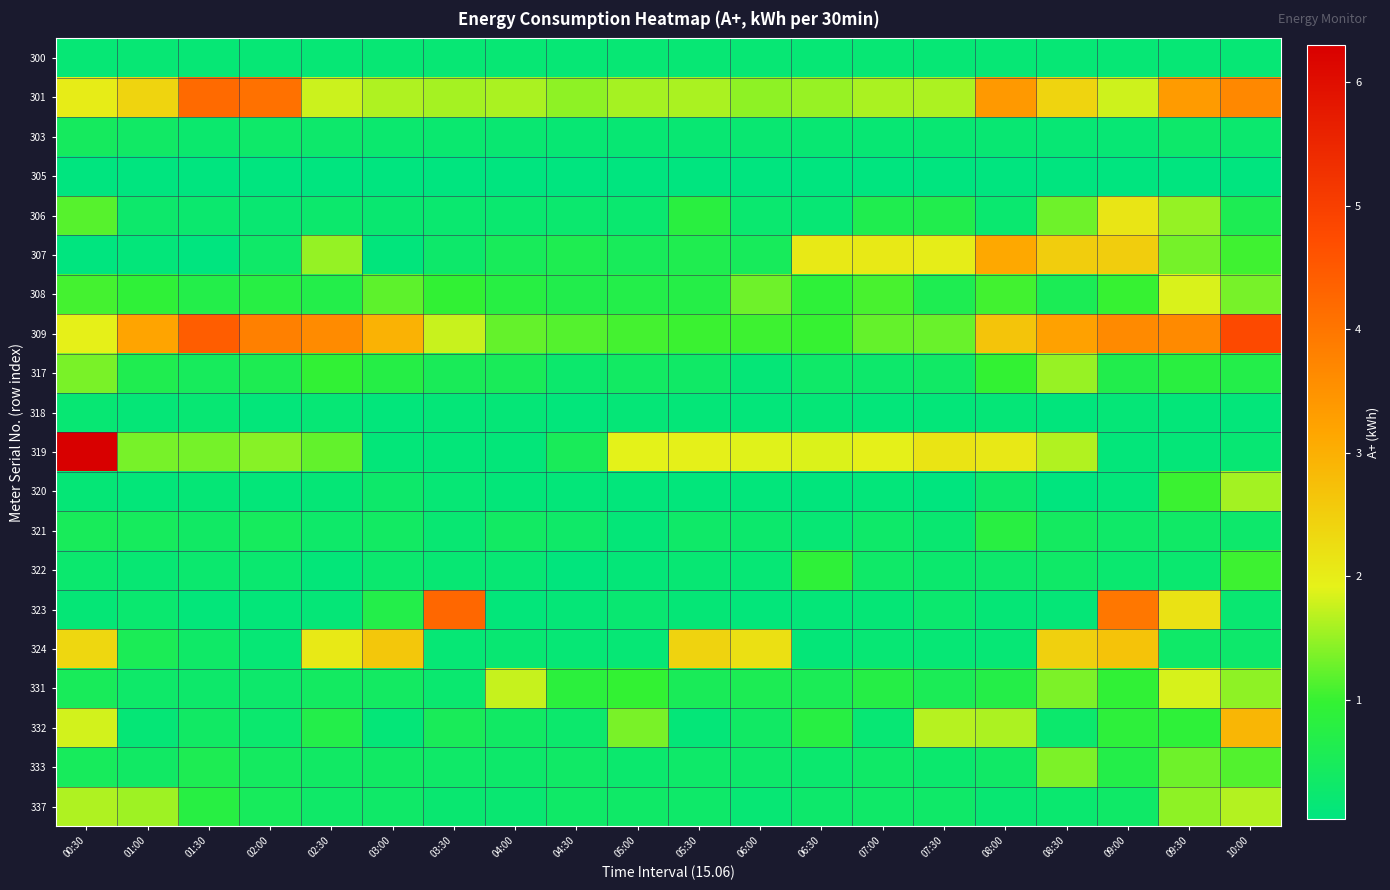

Between 02:00 and 03:00, which is larger?

03:00